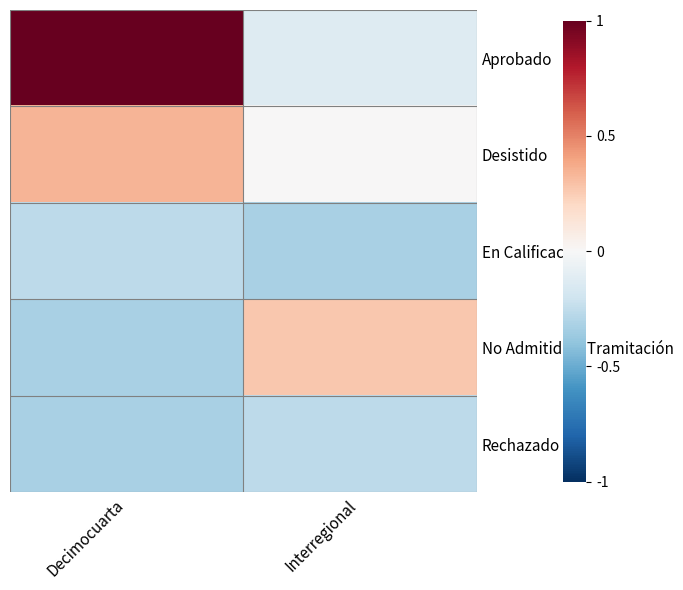

Which has a higher value, Decimocuarta or Interregional?

Decimocuarta